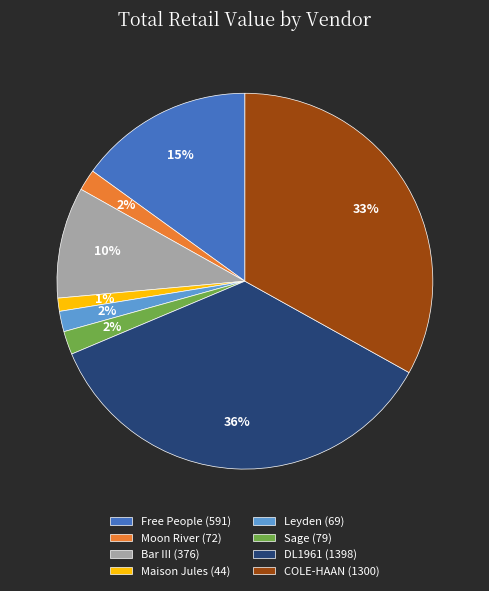

The COLE-HAAN slice represents 23% of the pie. True or false?

False